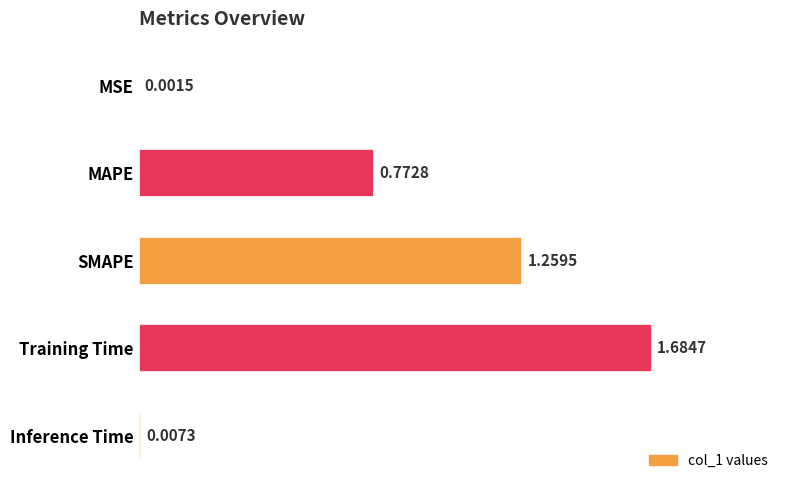

Which category has the highest value across all series?

Training Time